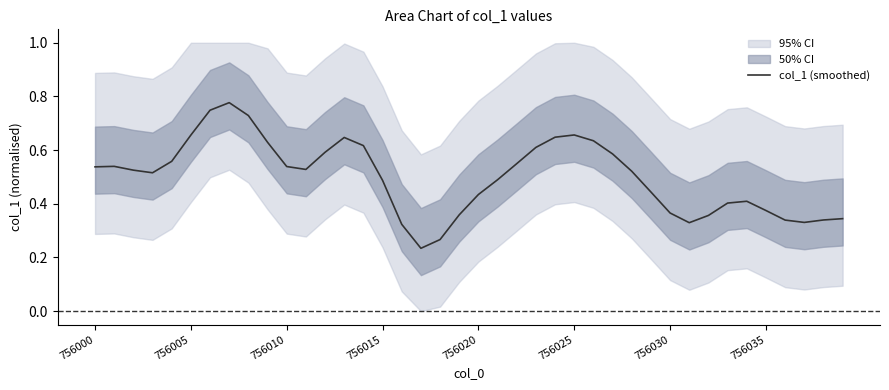

What value does the data have at 28?

0.5